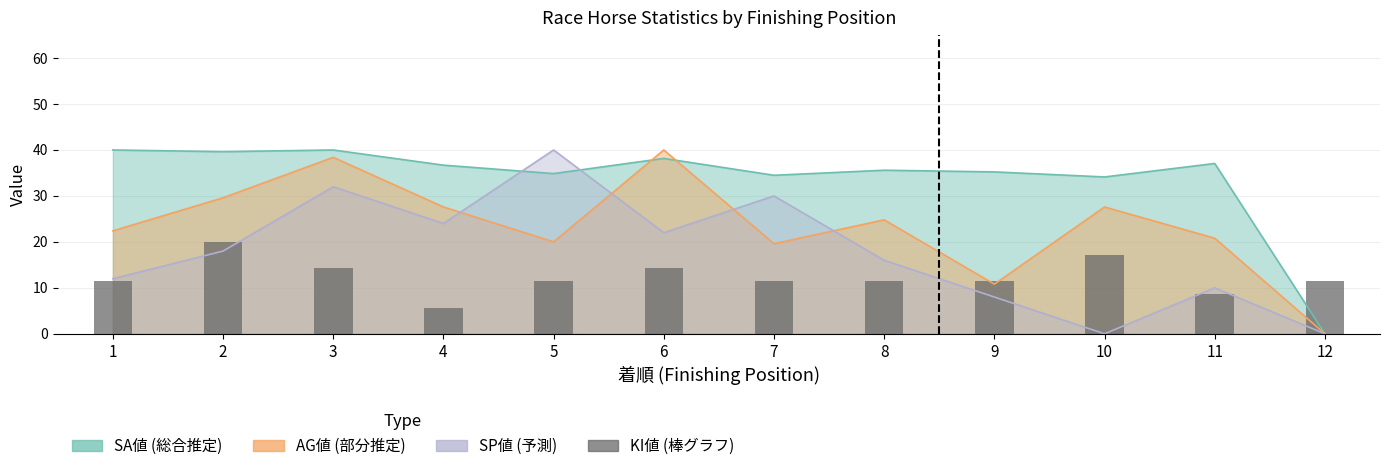

Reading left to right, what are all the values shown in this chart?

1=11.4	2=20.0	3=14.3	4=5.7	5=11.4	6=14.3	7=11.4	8=11.4	9=11.4	10=17.1	11=8.6	12=11.4